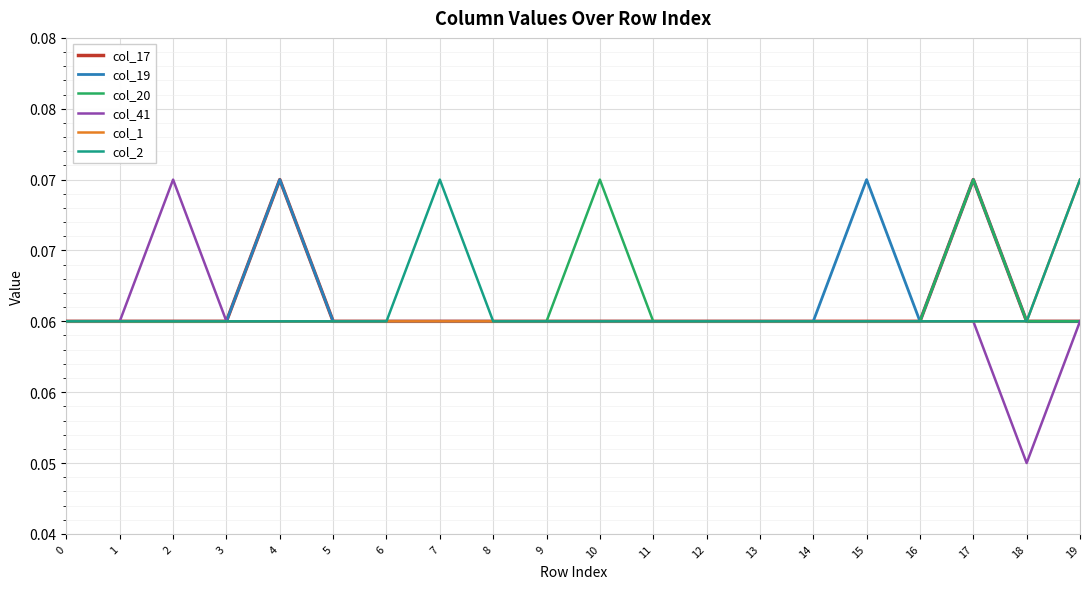

Does the chart display data point markers on the line(s)?

No